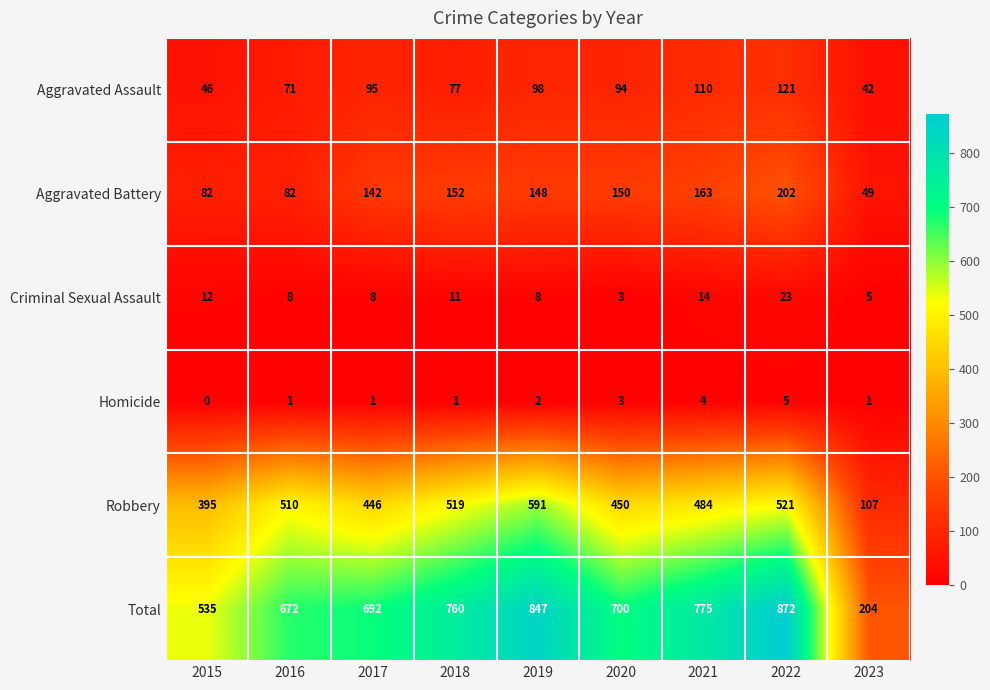

True or false: Aggravated Battery has a value of 150 at 2020.

True